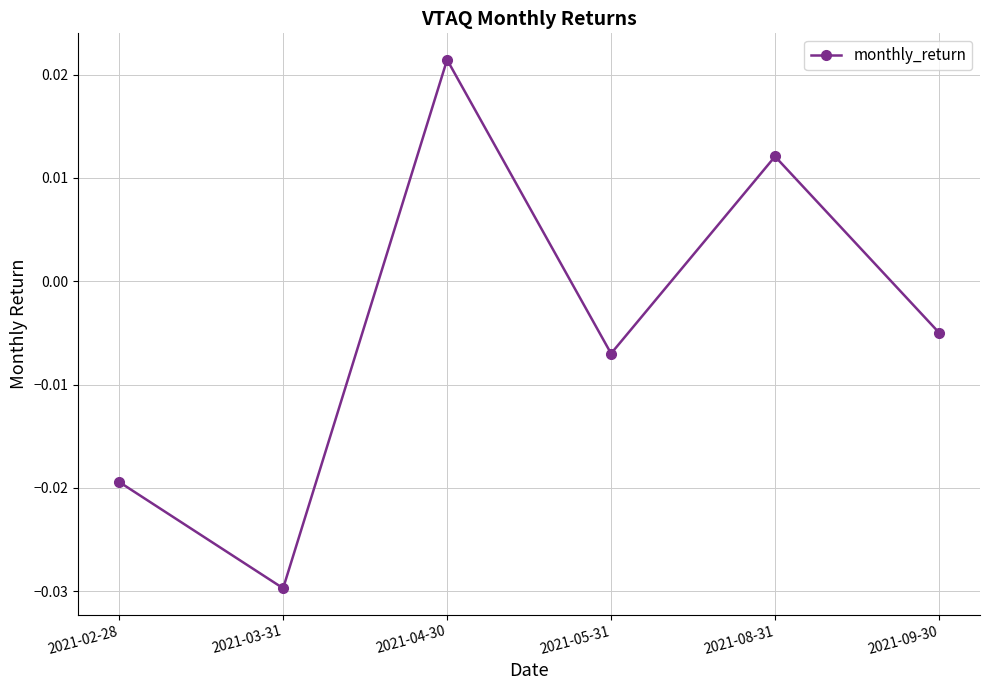

Where is the data nearest to the value 0?

2021-09-30